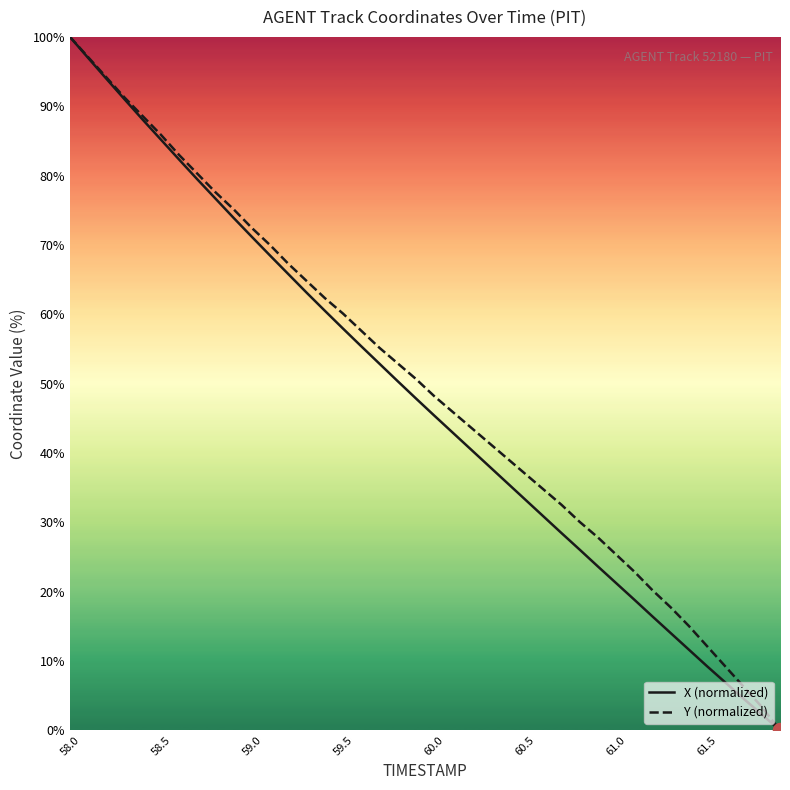

What is the maximum value shown in the chart?

100.0